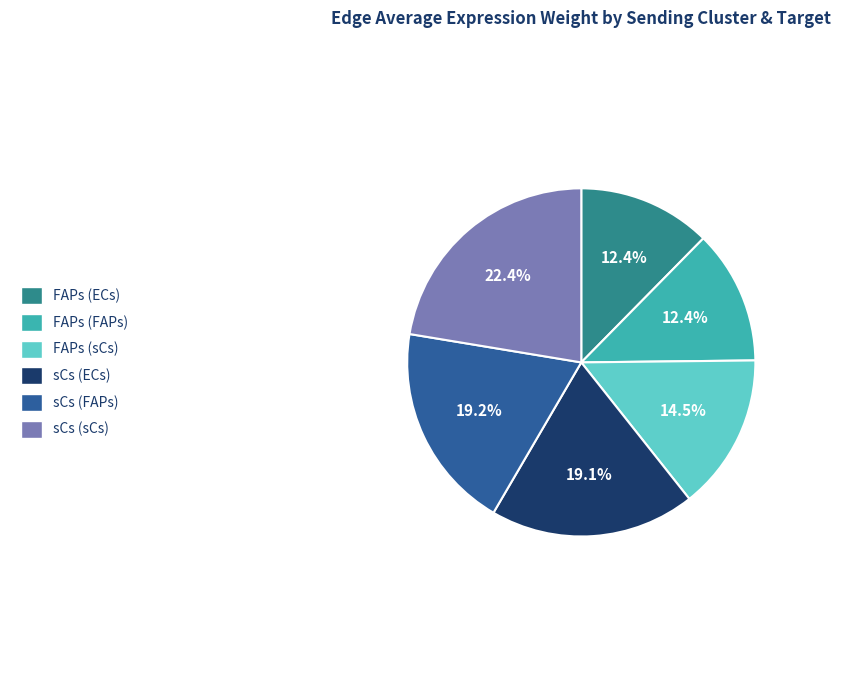

Is there any slice that represents more than half of the pie?

No